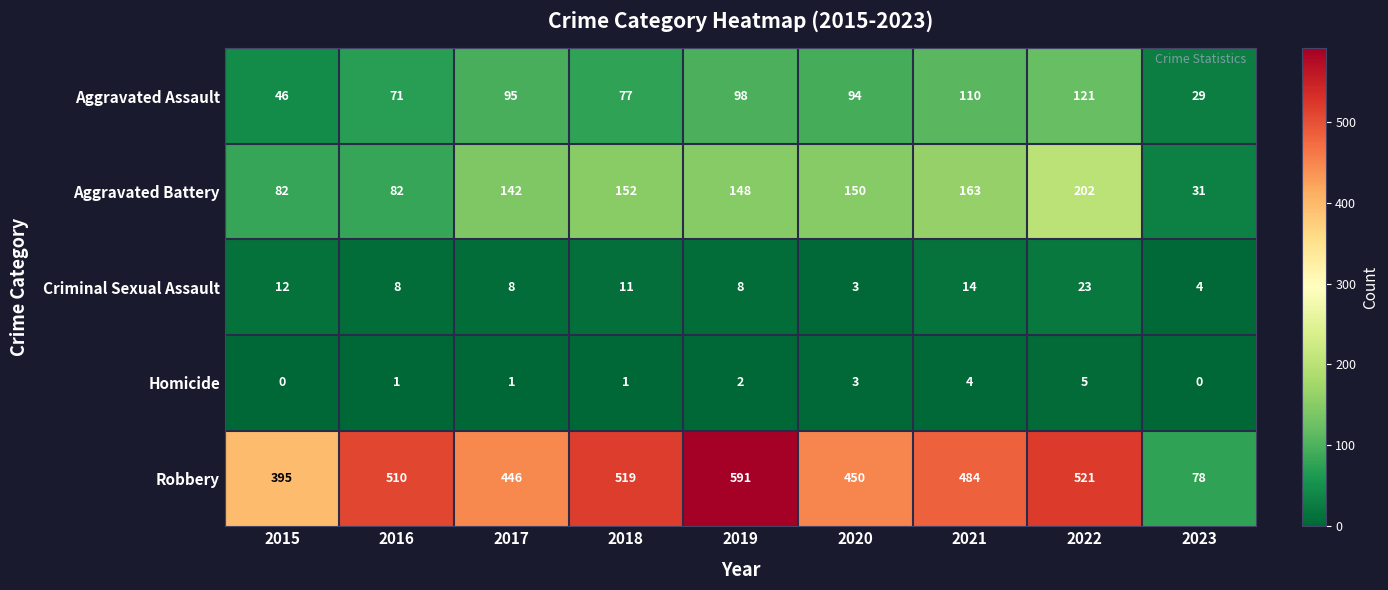

How many values in the Robbery series are below 484?

4